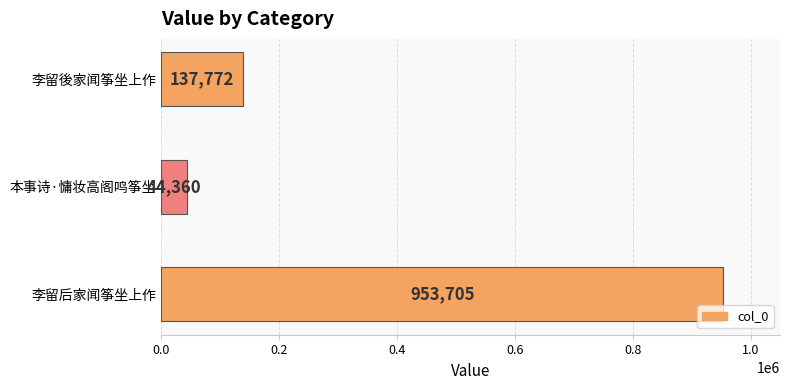

What is the greatest value displayed?

953705